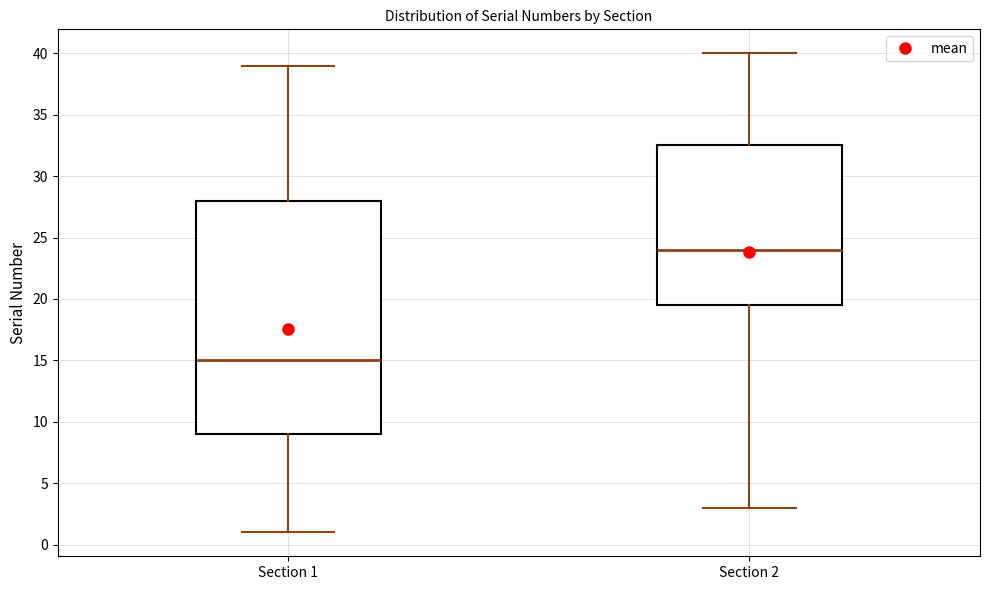

Reading left to right, transcribe this box plot: for each box, give where its median line is, the range the box spans, and where its two whiskers end, as read against the y-axis. The values are not printed on the chart, so give them approximately, as read against the axis.

Section 1: median 15.0, box 9.0 to 28.0, whiskers 1.0 to 39.0
Section 2: median 24.0, box 19.5 to 32.5, whiskers 3.0 to 40.0